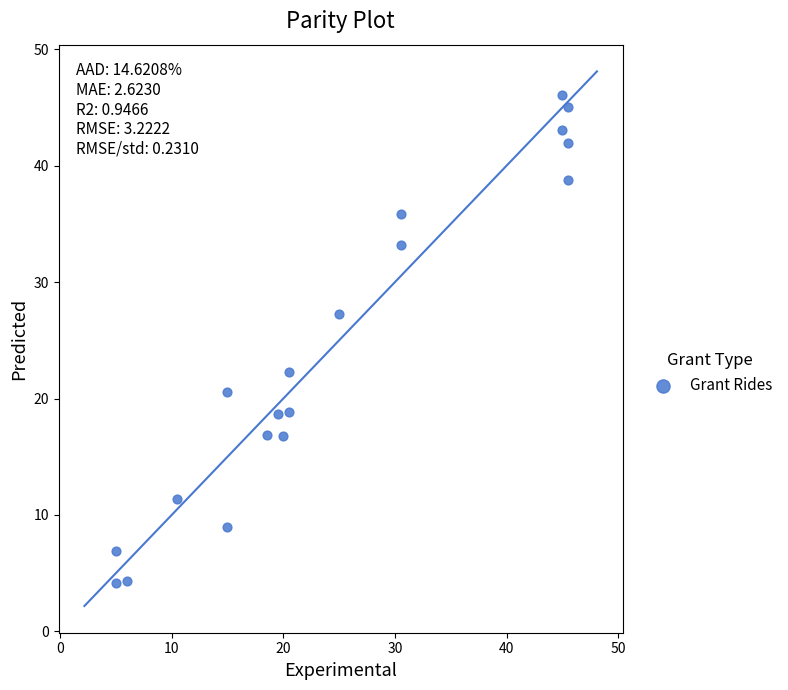

What is the range of X values (max minus min)?

40.5